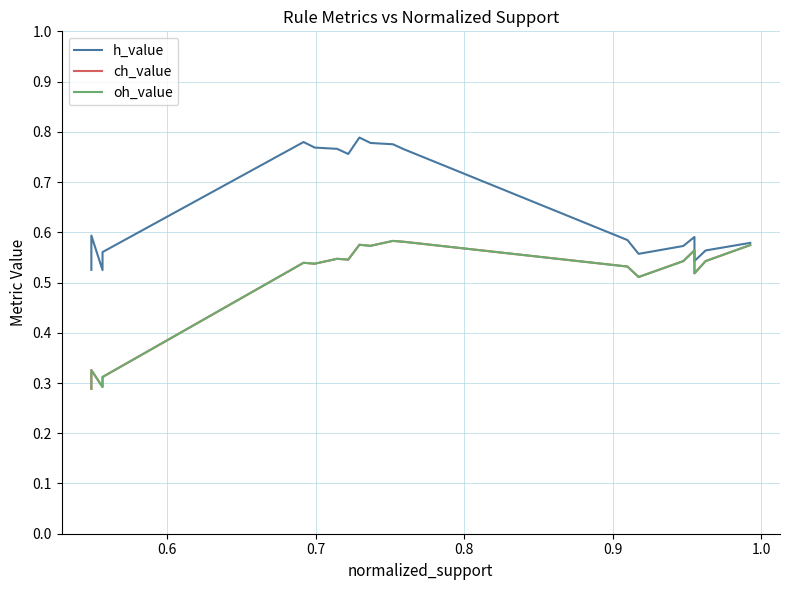

True or false: h_value and ch_value cross at least once.

False